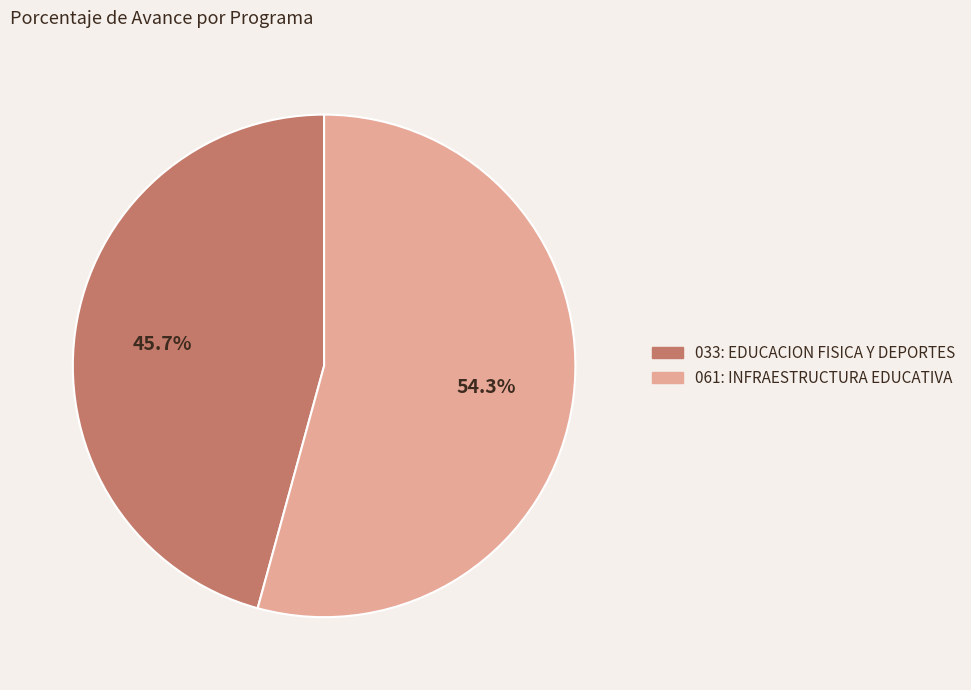

Does 061: INFRAESTRUCTURA EDUCATIVA account for over 50% of the chart?

Yes